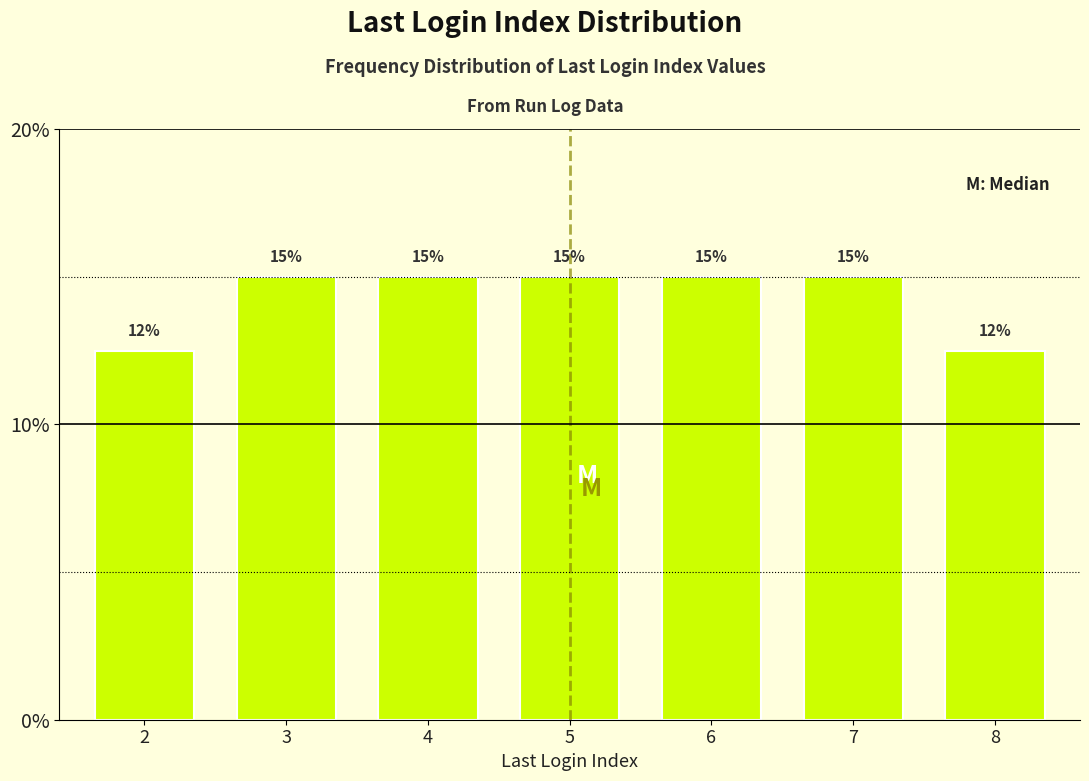

What is the ratio of the value at 8 to the value at 5?

0.8